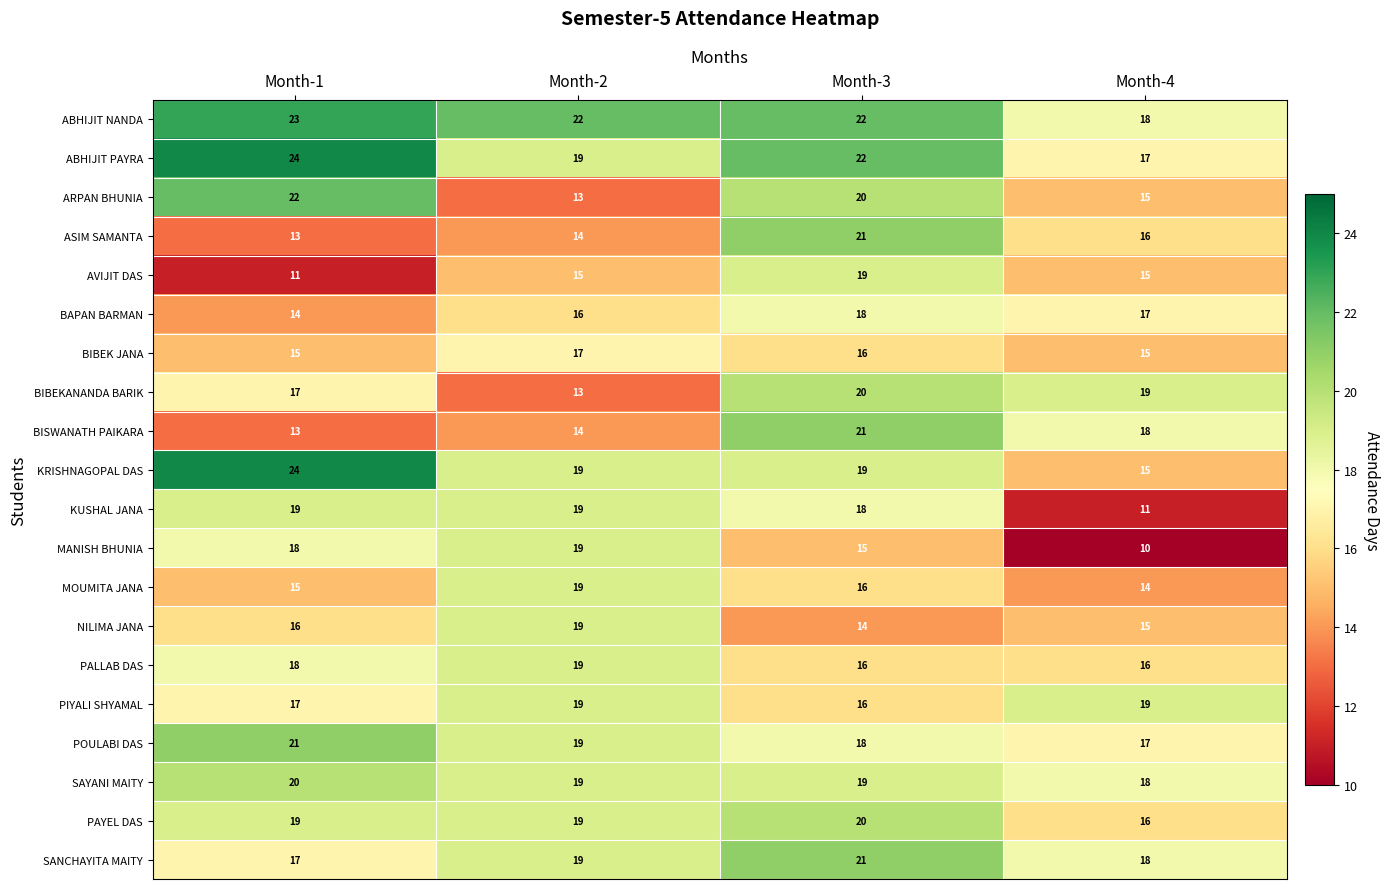

What is the difference between the maximum and minimum values in the BAPAN BARMAN series?

4